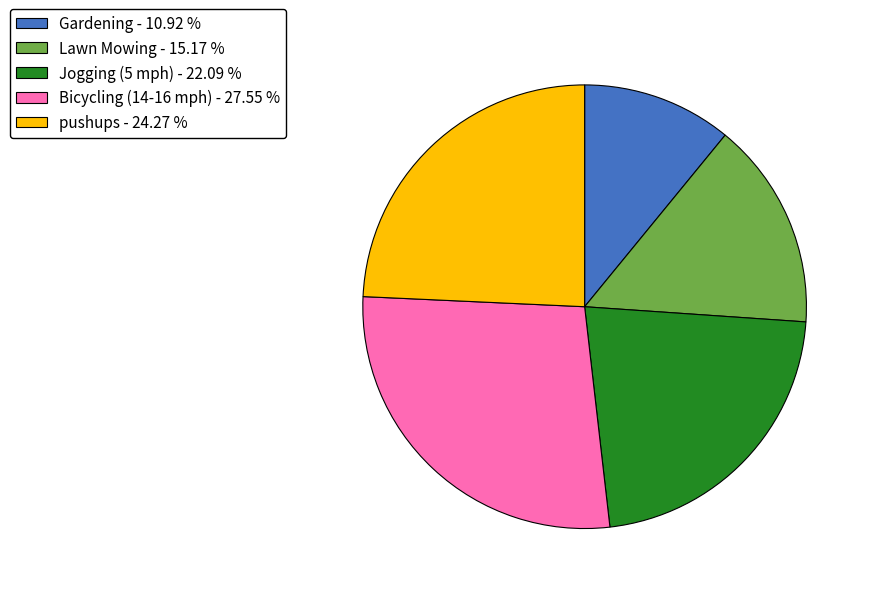

Rank the categories by value from highest to lowest.

Bicycling (14-16 mph), pushups, Jogging (5 mph), Lawn Mowing, Gardening